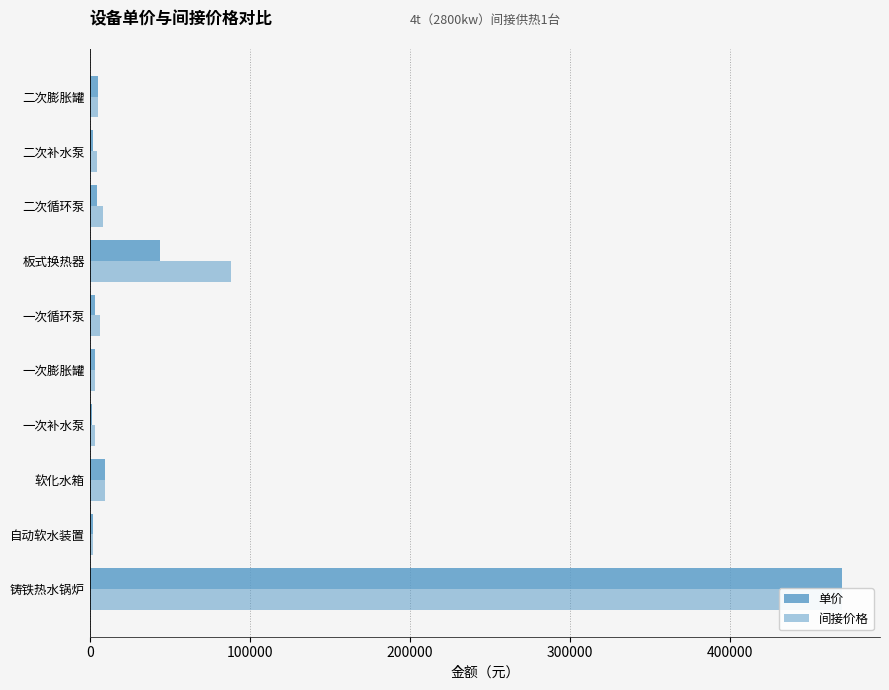

Does the chart contain any negative values?

No